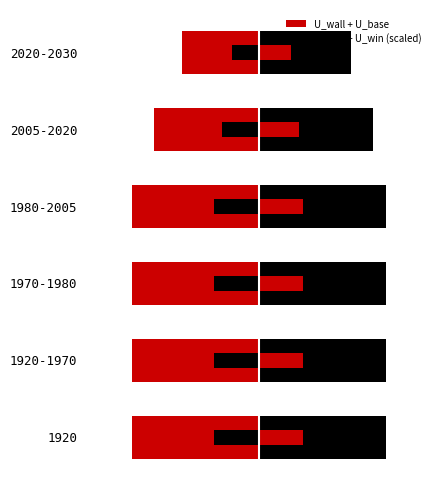

True or false: U_roof + U_win (scaled) has a value of 1.3 at 1980-2005.

False